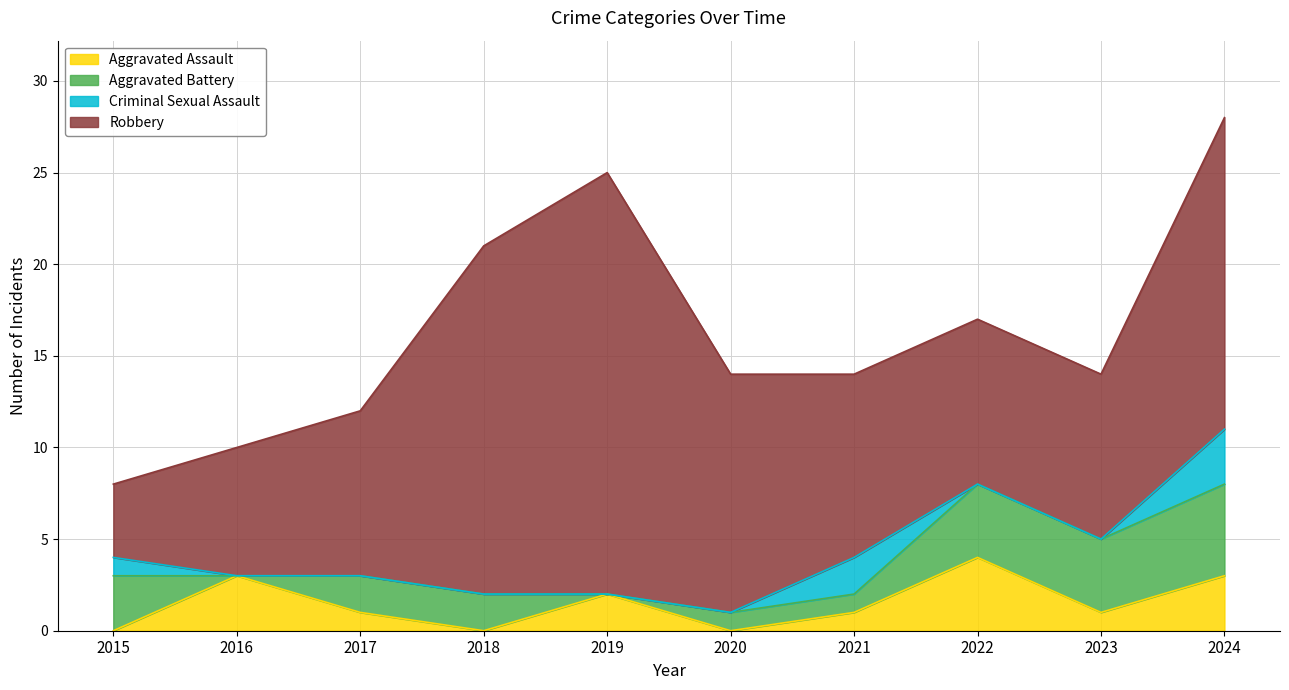

What is the value of the Aggravated Battery point at the 10th from the left?

5